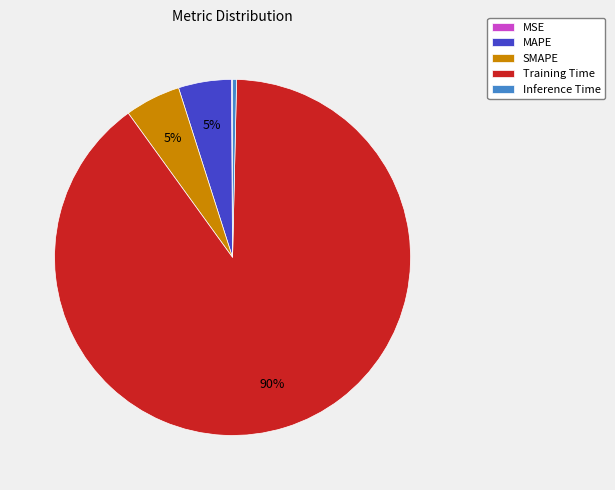

Which has a higher value, Inference Time or MAPE?

MAPE